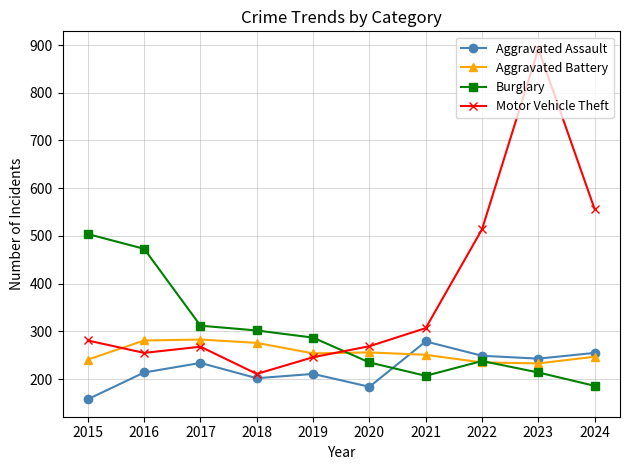

In Burglary, how many points are lower than both neighbors (excluding endpoints)?

1